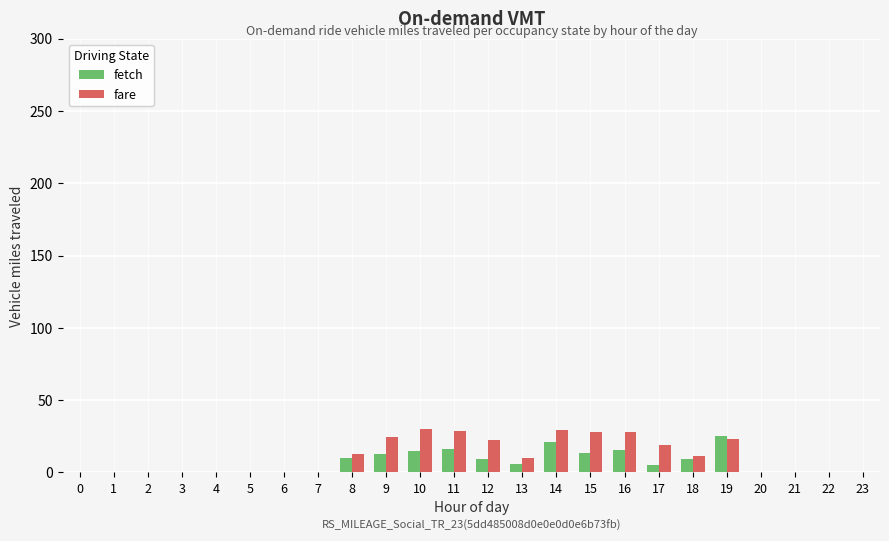

How many distinct data groups are displayed?

2